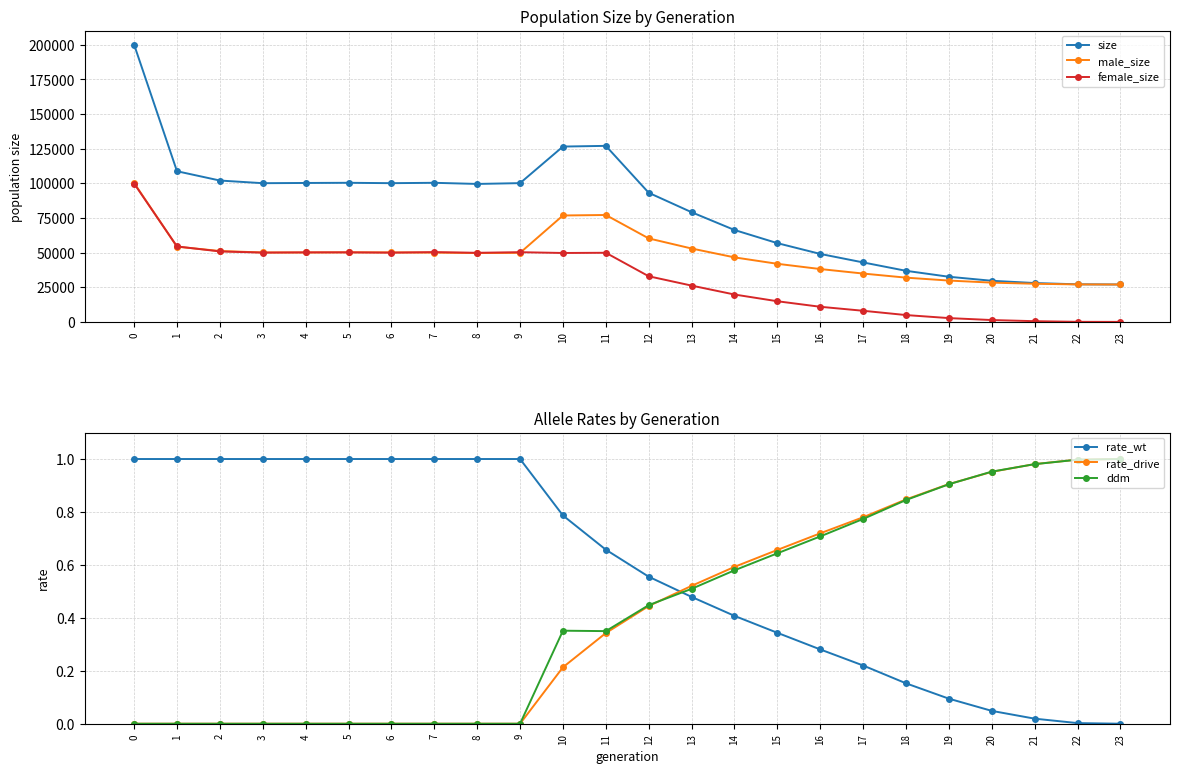

What is the difference between the maximum and minimum values in the male_size series?

73294